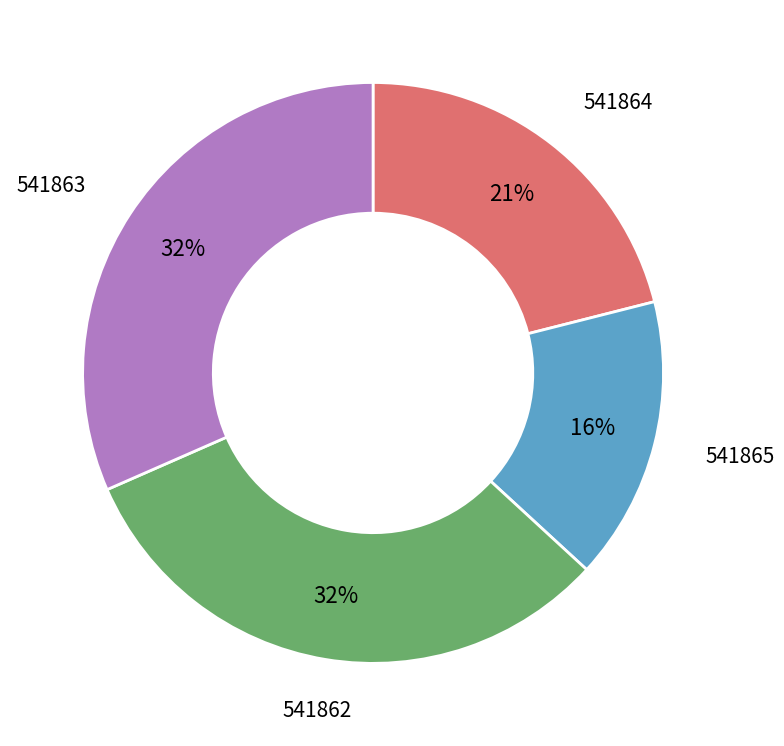

Count the number of slices in the pie.

4